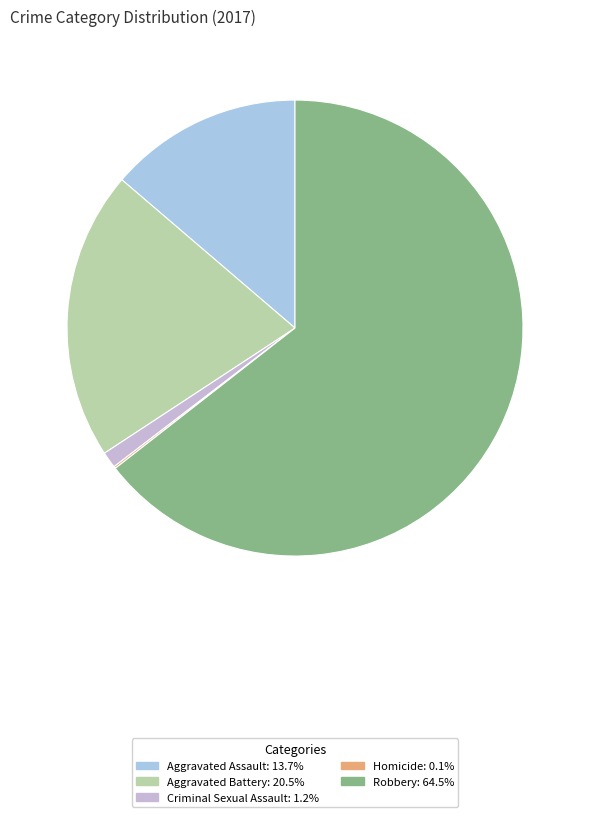

To the nearest percent, what is the average slice percentage?

20%